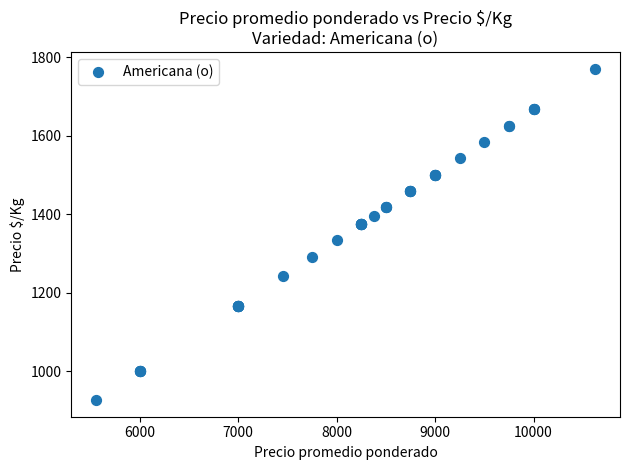

What Y value in the scatter plot is closest to 1348?

1333